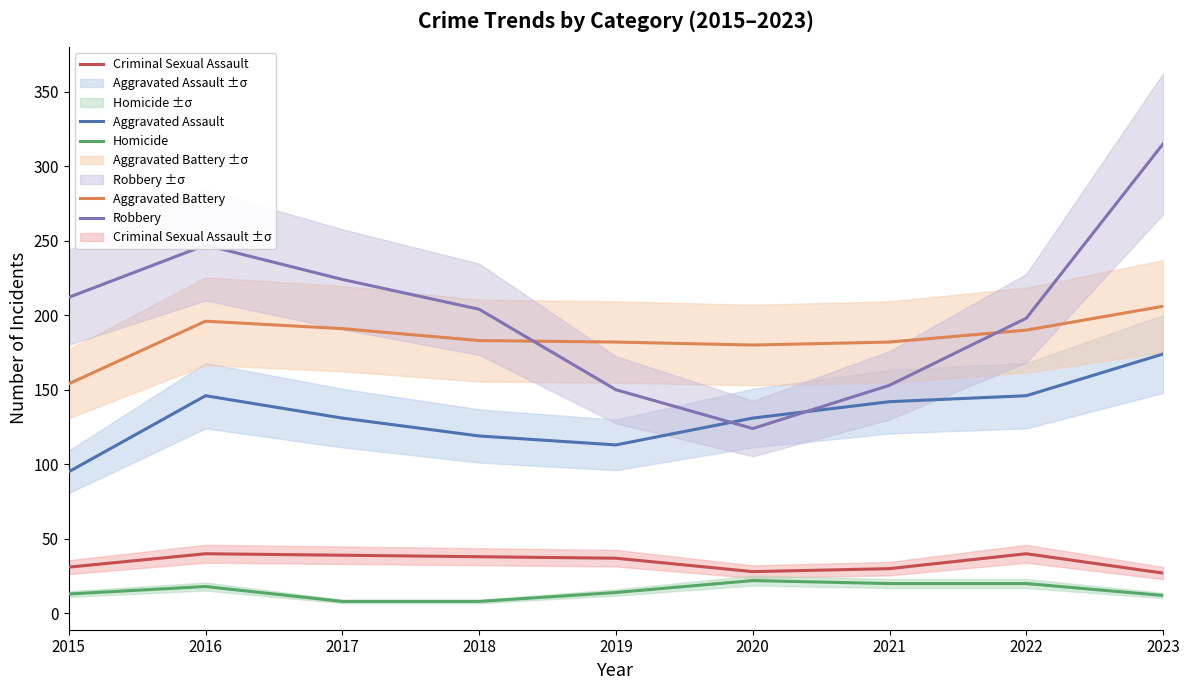

How many lines are shown in the chart?

5